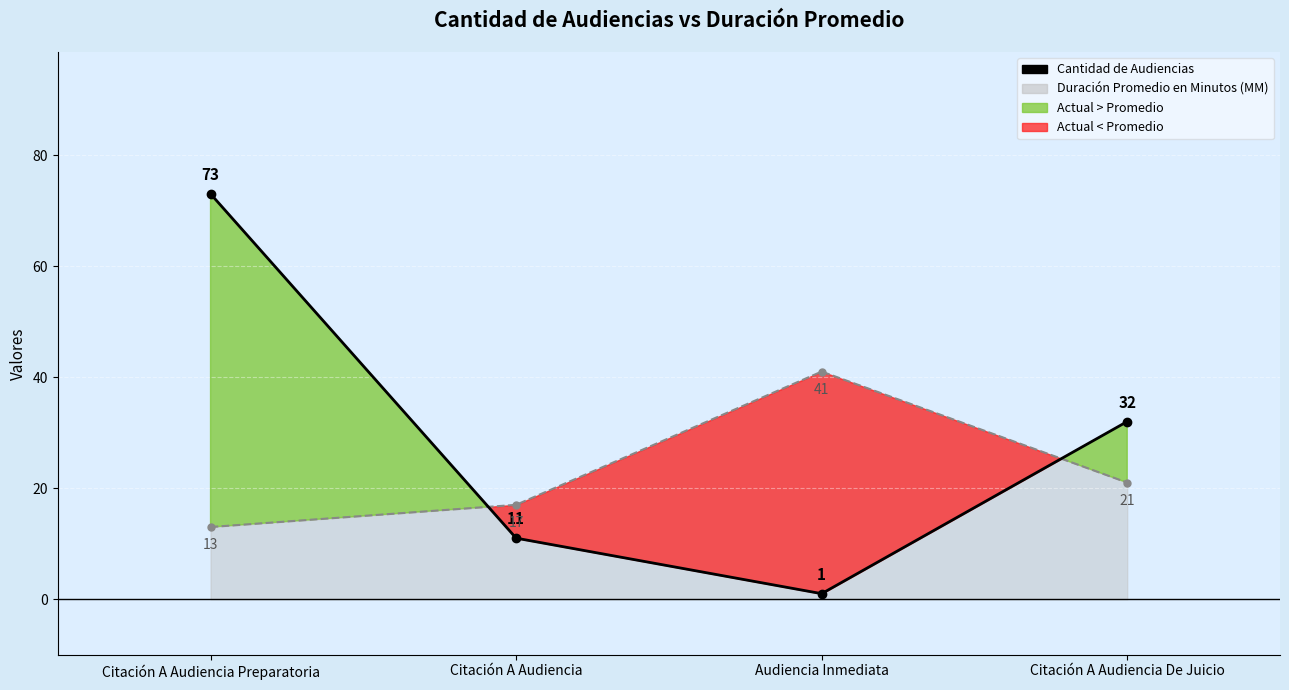

How many lines are shown in the chart?

2